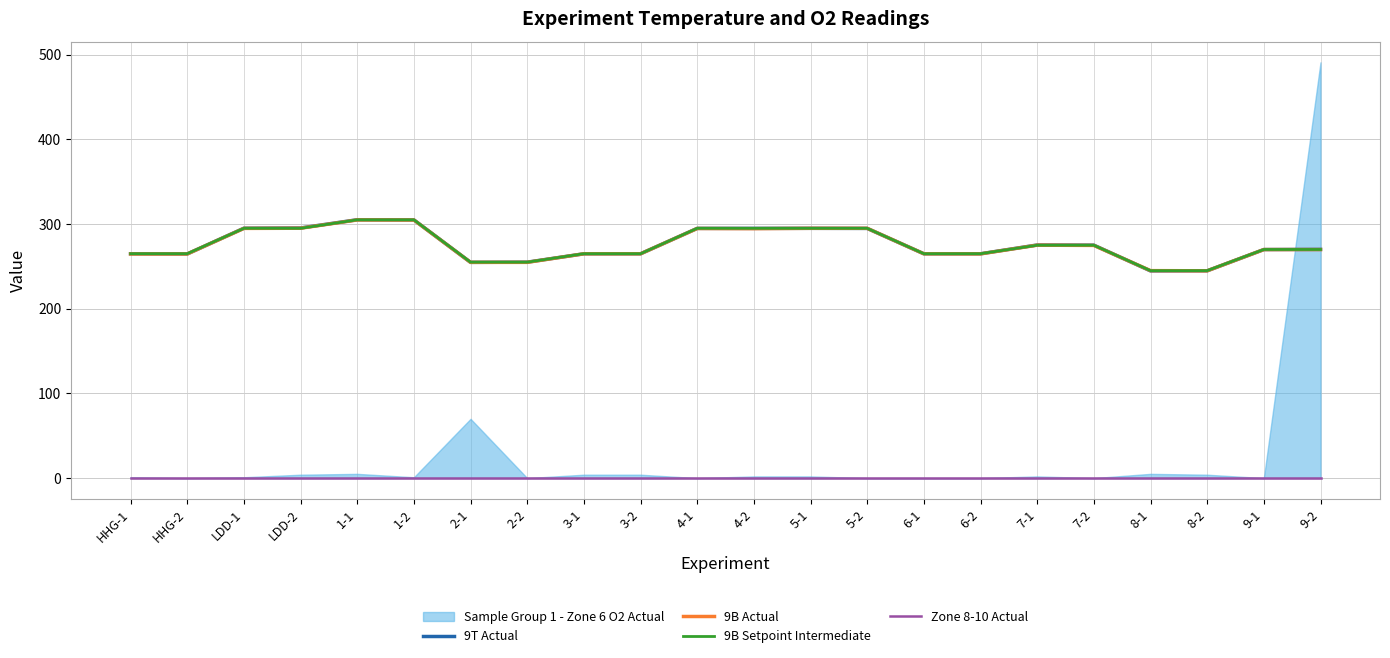

True or false: 9B Setpoint Intermediate and Zone 8-10 Actual cross at least once.

False